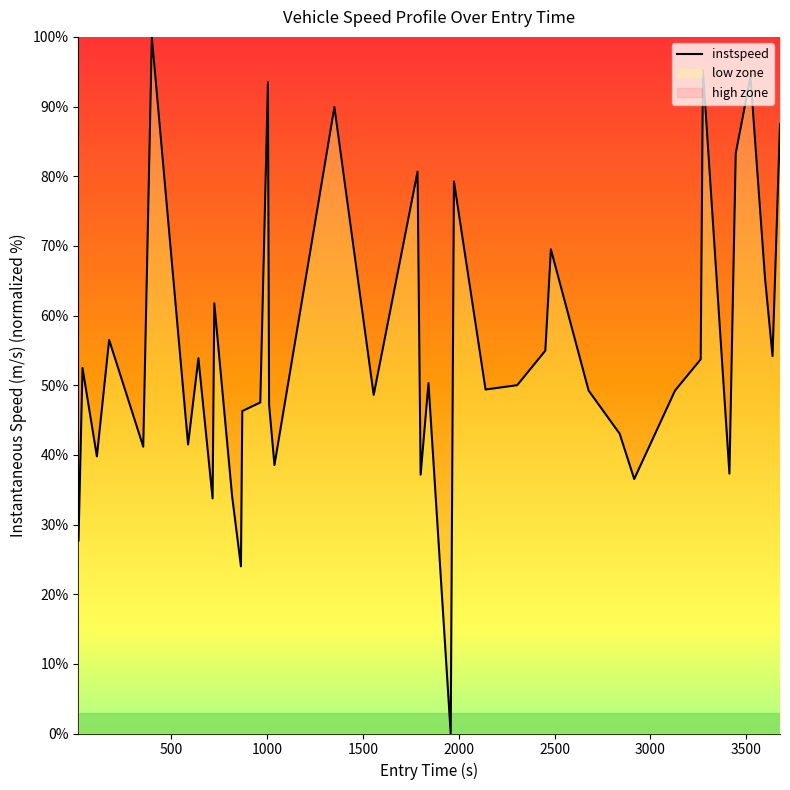

What is the value of the 29th point from the left?

49.2